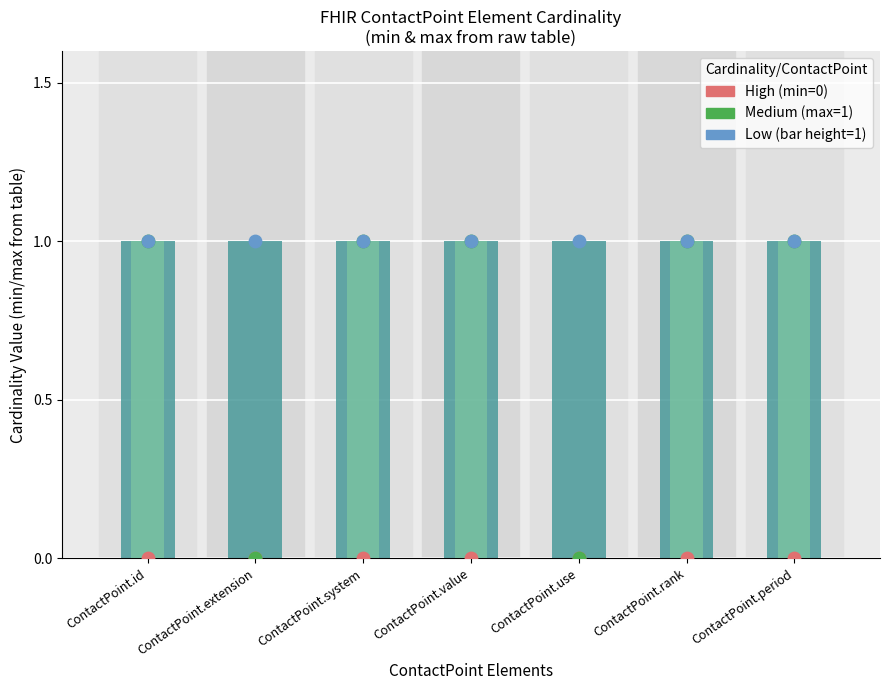

Which series has the largest Y range (max minus min)?

Medium